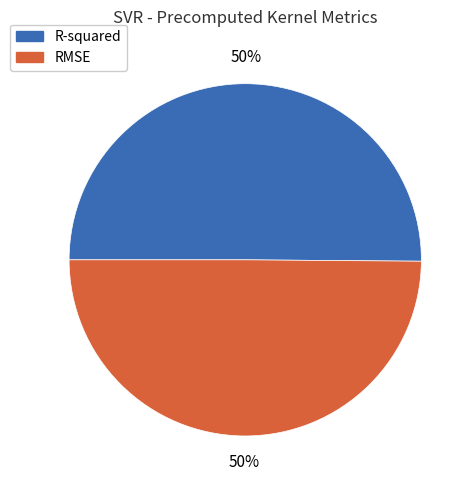

Do RMSE and R-squared together represent more than half of the pie?

Yes